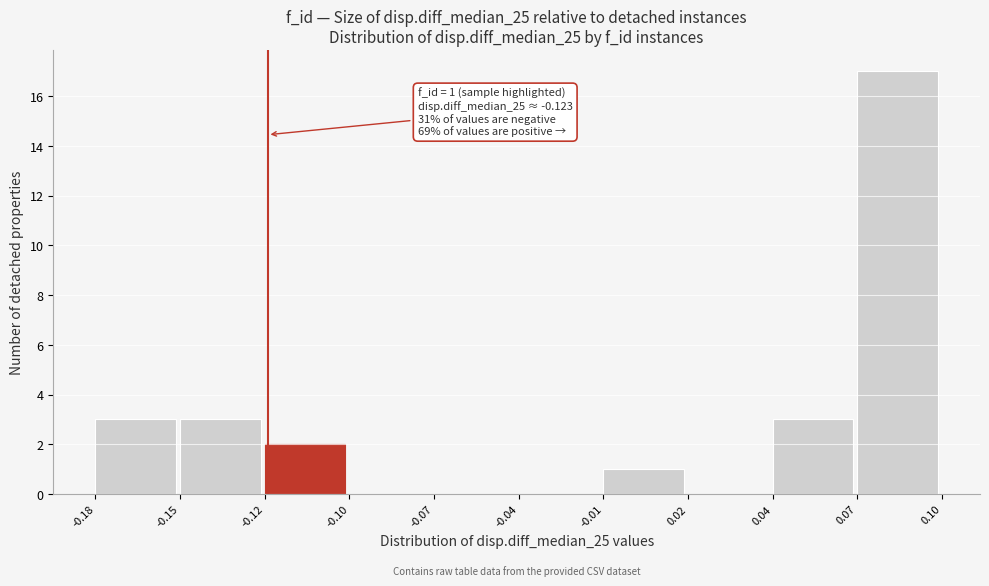

Reading right to left, list all the values displayed in this chart.

0.07=17	0.04=3	0.02=0	-0.01=1	-0.04=0	-0.07=0	-0.10=0	-0.12=2	-0.15=3	-0.18=3